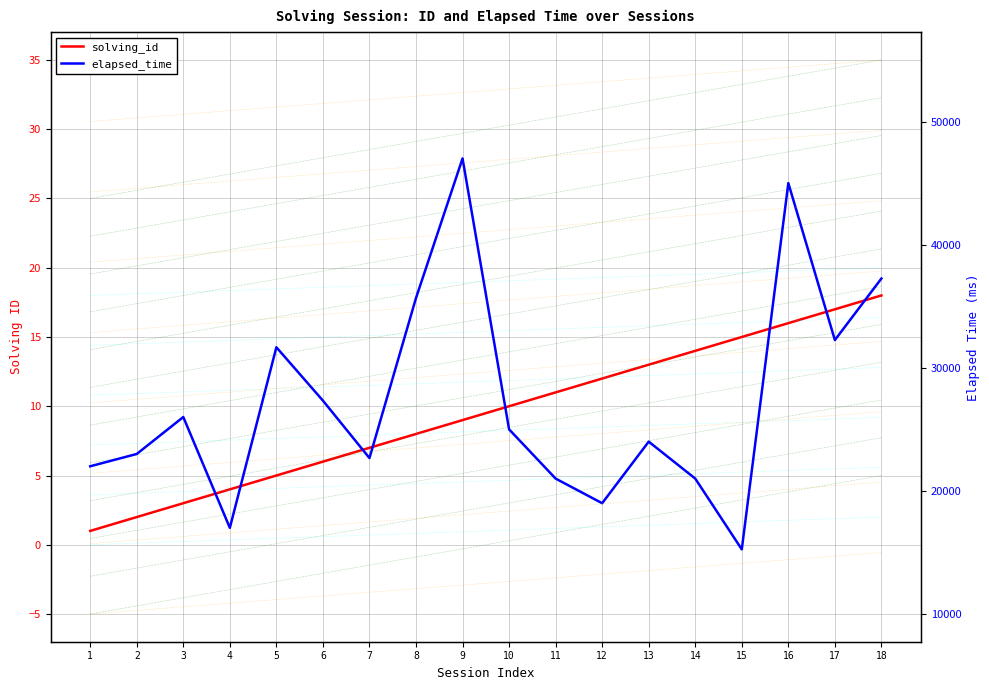

Where is the first local minimum for elapsed_time?

4